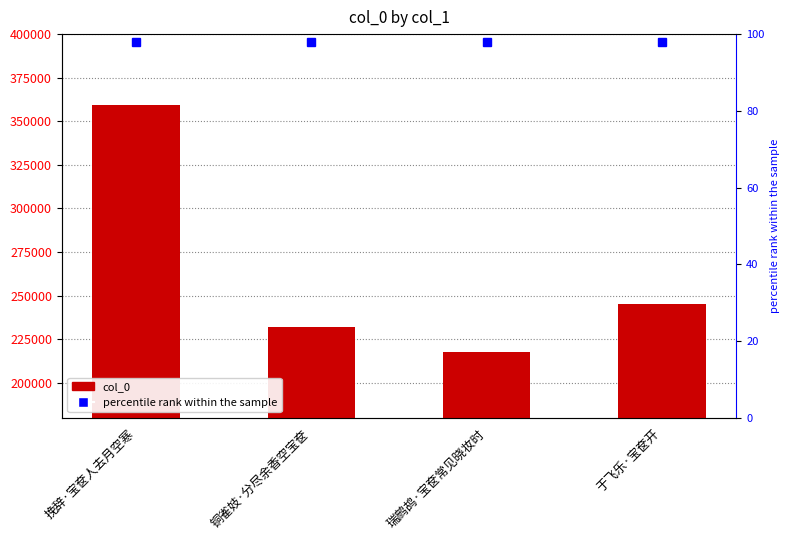

What is the label of the 3rd bar from the right?

铜雀妓·分尽余香空宝奁